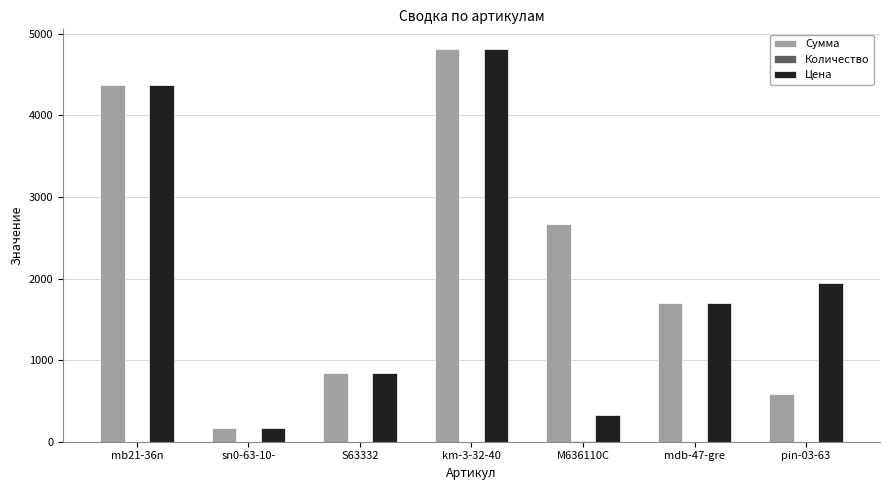

How many data points in Цена are above 1694?

4